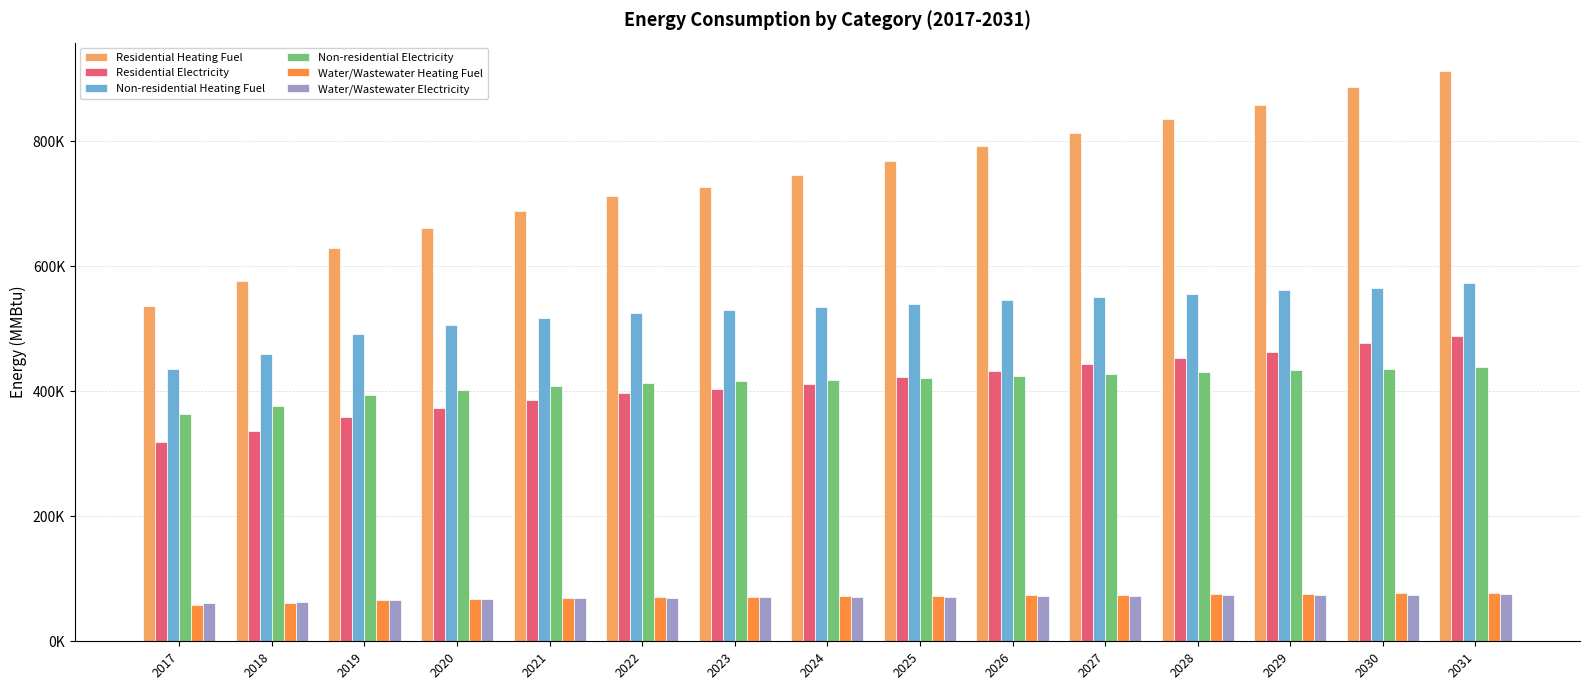

What is the greatest value displayed?

912566.2